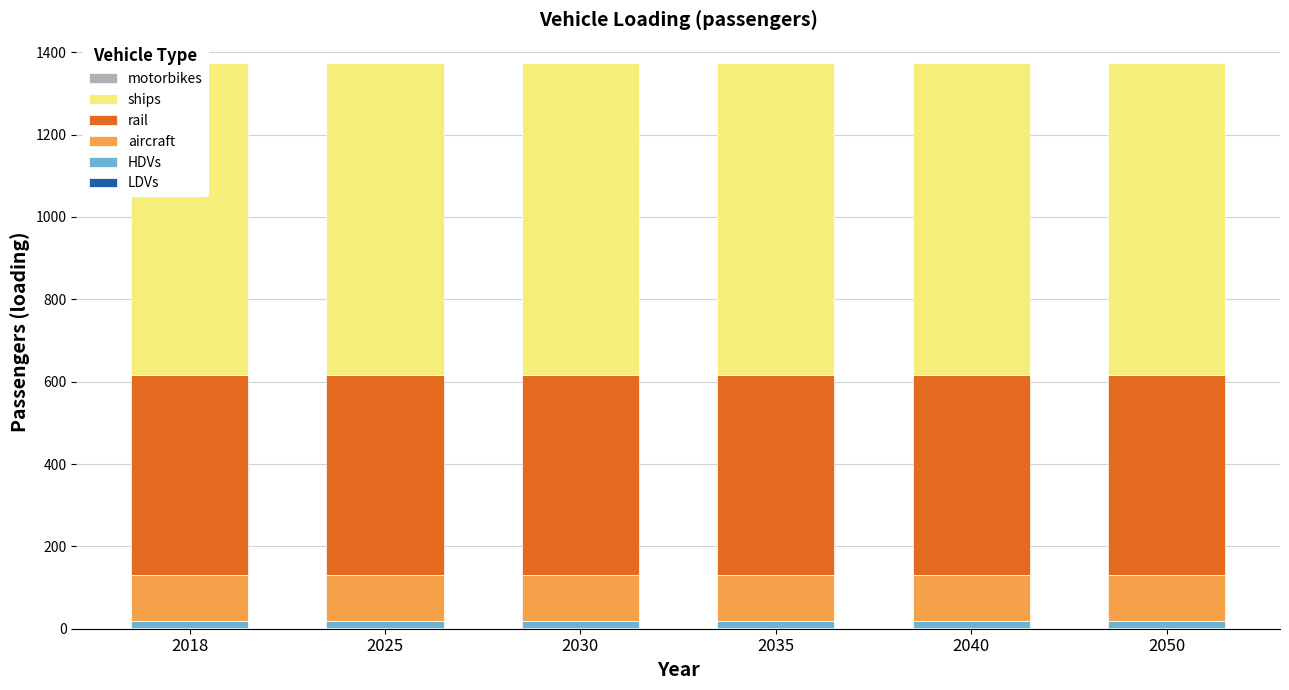

What is the maximum value for rail?

487.0